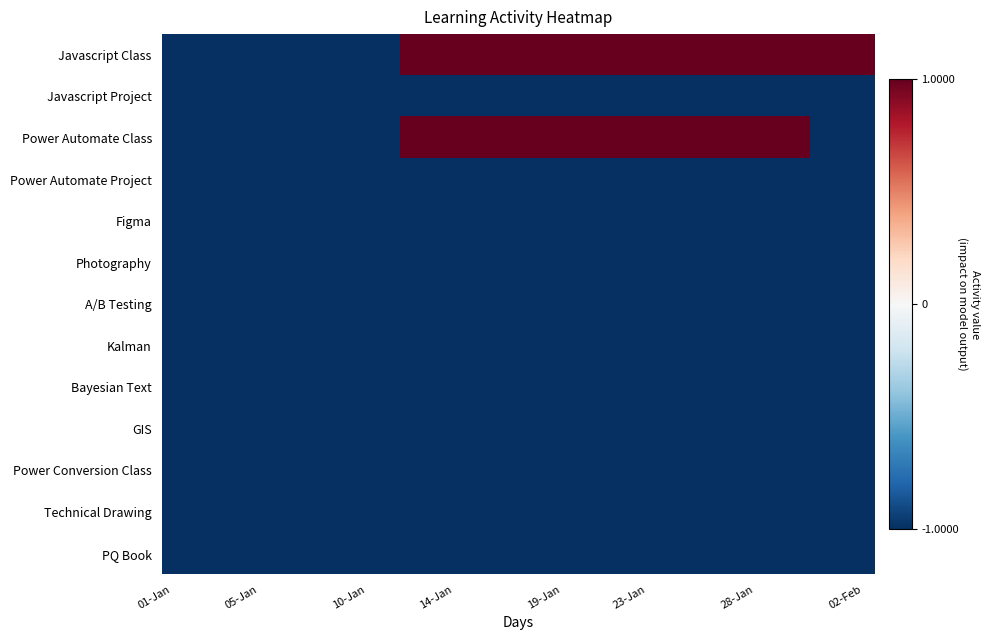

Reading left to right, extract all data points from this chart.

Javascript Class: -1	-1	-1	-1	-1	-1	-1	-1	-1	-1	-1	1	1	1	1	1	1	1	1	1	1	1	1	1	1	1	1	1	1	1	1	1	1
Javascript Project: -1	-1	-1	-1	-1	-1	-1	-1	-1	-1	-1	-1	-1	-1	-1	-1	-1	-1	-1	-1	-1	-1	-1	-1	-1	-1	-1	-1	-1	-1	-1	-1	-1
Power Automate Class: -1	-1	-1	-1	-1	-1	-1	-1	-1	-1	-1	1	1	1	1	1	1	1	1	1	1	1	1	1	1	1	1	1	1	1	-1	-1	-1
Power Automate Project: -1	-1	-1	-1	-1	-1	-1	-1	-1	-1	-1	-1	-1	-1	-1	-1	-1	-1	-1	-1	-1	-1	-1	-1	-1	-1	-1	-1	-1	-1	-1	-1	-1
Figma: -1	-1	-1	-1	-1	-1	-1	-1	-1	-1	-1	-1	-1	-1	-1	-1	-1	-1	-1	-1	-1	-1	-1	-1	-1	-1	-1	-1	-1	-1	-1	-1	-1
Photography: -1	-1	-1	-1	-1	-1	-1	-1	-1	-1	-1	-1	-1	-1	-1	-1	-1	-1	-1	-1	-1	-1	-1	-1	-1	-1	-1	-1	-1	-1	-1	-1	-1
A/B Testing: -1	-1	-1	-1	-1	-1	-1	-1	-1	-1	-1	-1	-1	-1	-1	-1	-1	-1	-1	-1	-1	-1	-1	-1	-1	-1	-1	-1	-1	-1	-1	-1	-1
Kalman: -1	-1	-1	-1	-1	-1	-1	-1	-1	-1	-1	-1	-1	-1	-1	-1	-1	-1	-1	-1	-1	-1	-1	-1	-1	-1	-1	-1	-1	-1	-1	-1	-1
Bayesian Text: -1	-1	-1	-1	-1	-1	-1	-1	-1	-1	-1	-1	-1	-1	-1	-1	-1	-1	-1	-1	-1	-1	-1	-1	-1	-1	-1	-1	-1	-1	-1	-1	-1
GIS: -1	-1	-1	-1	-1	-1	-1	-1	-1	-1	-1	-1	-1	-1	-1	-1	-1	-1	-1	-1	-1	-1	-1	-1	-1	-1	-1	-1	-1	-1	-1	-1	-1
Power Conversion Class: -1	-1	-1	-1	-1	-1	-1	-1	-1	-1	-1	-1	-1	-1	-1	-1	-1	-1	-1	-1	-1	-1	-1	-1	-1	-1	-1	-1	-1	-1	-1	-1	-1
Technical Drawing: -1	-1	-1	-1	-1	-1	-1	-1	-1	-1	-1	-1	-1	-1	-1	-1	-1	-1	-1	-1	-1	-1	-1	-1	-1	-1	-1	-1	-1	-1	-1	-1	-1
PQ Book: -1	-1	-1	-1	-1	-1	-1	-1	-1	-1	-1	-1	-1	-1	-1	-1	-1	-1	-1	-1	-1	-1	-1	-1	-1	-1	-1	-1	-1	-1	-1	-1	-1